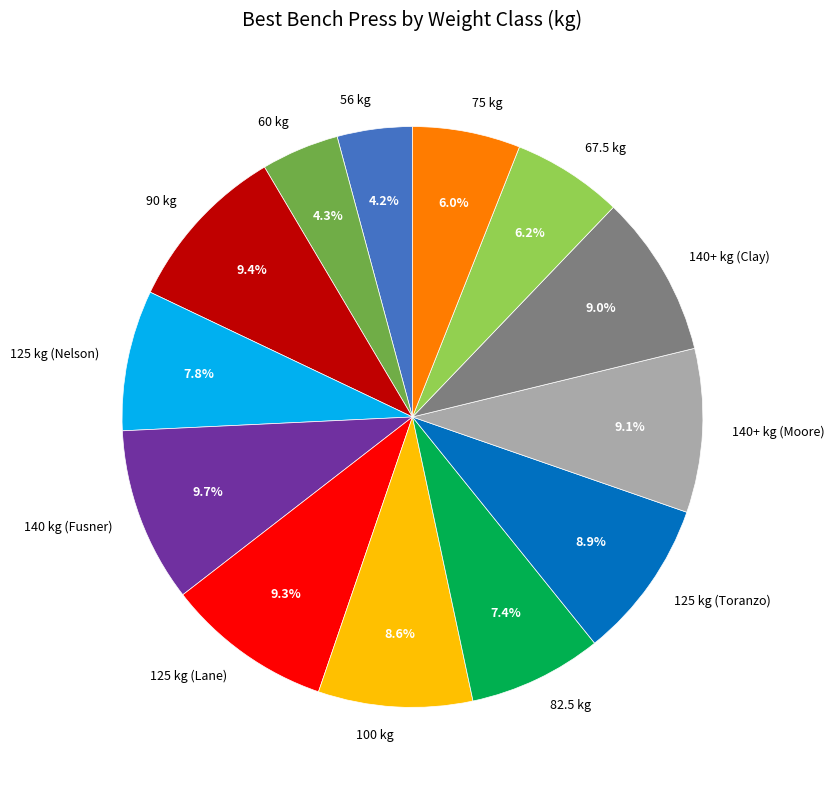

To the nearest percent, what is the difference between the largest and smallest slice percentages?

6%